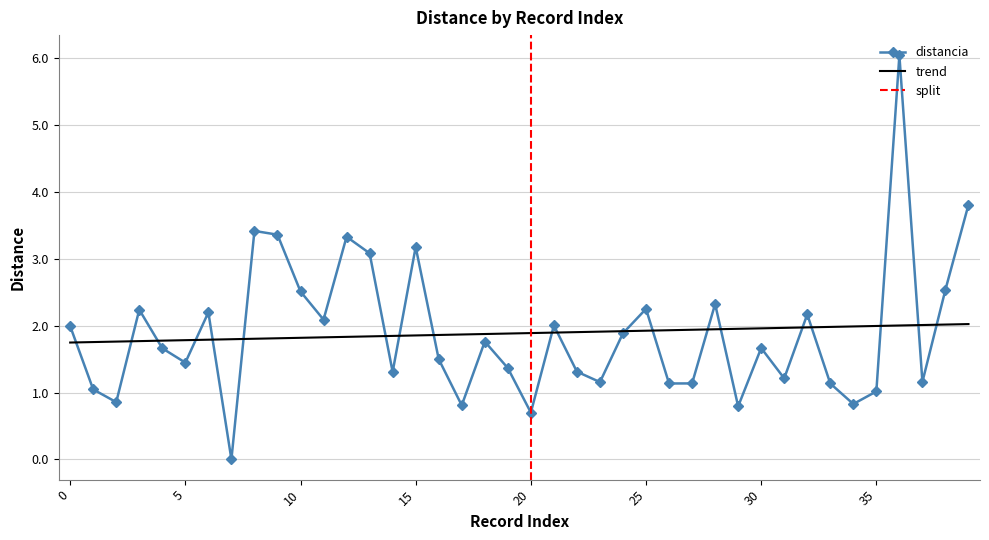

What is the spread (max minus min) of values at 28?

0.4